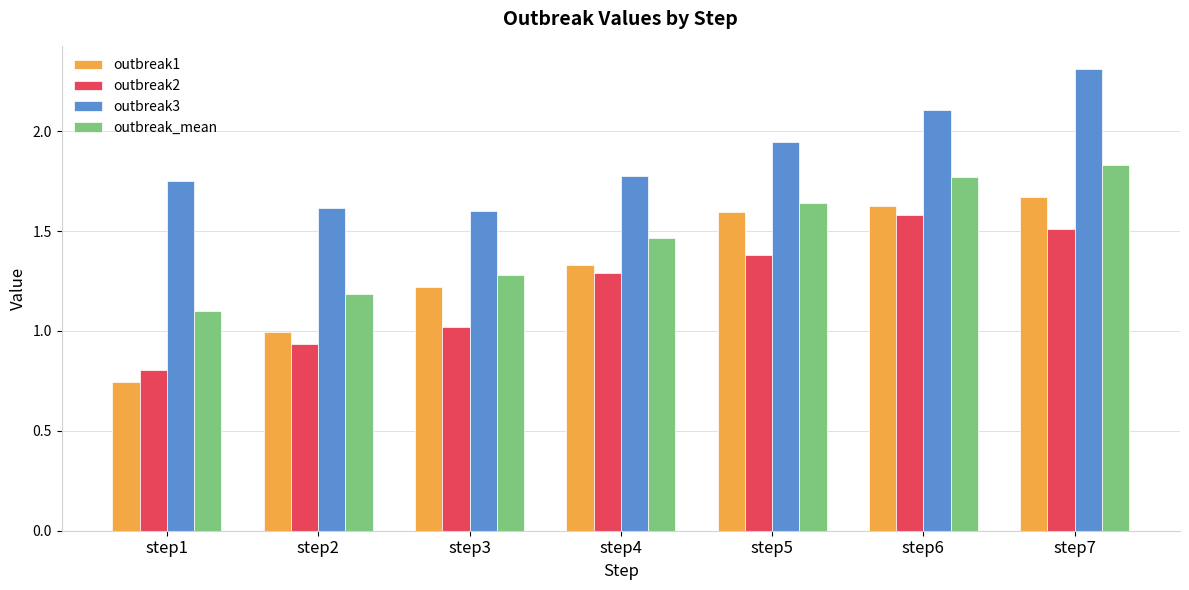

What is the maximum value shown in the chart?

2.3